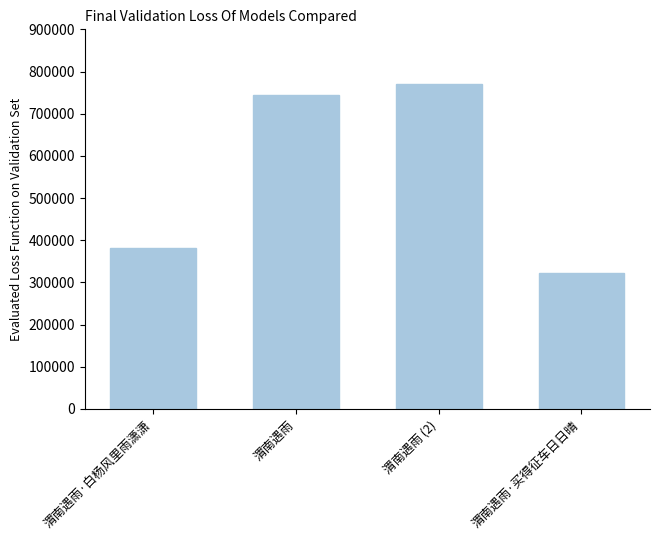

Which has a higher value, 渭南遇雨·买得征车日日晴 or 渭南遇雨?

渭南遇雨